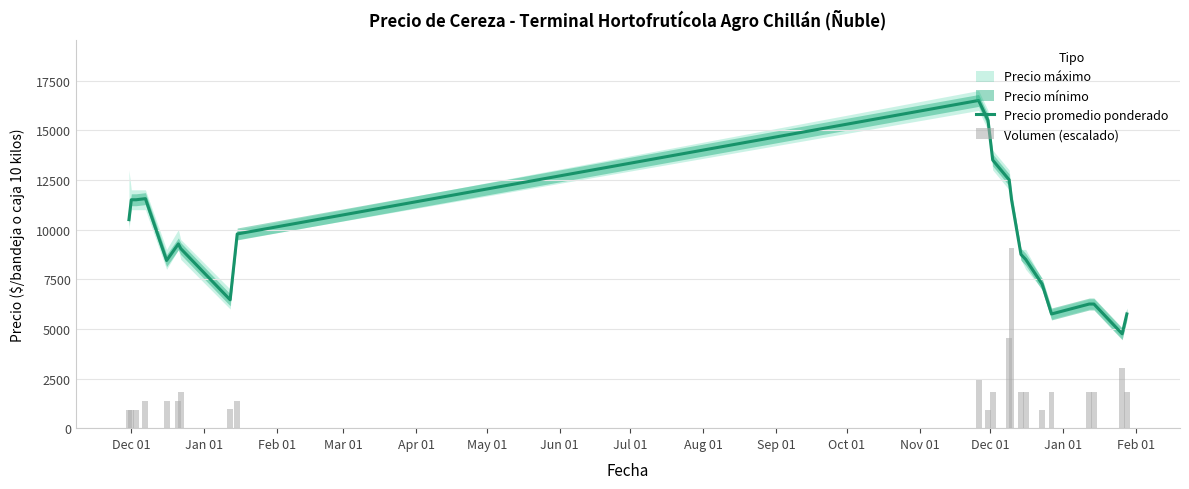

What is the minimum value for Precio promedio ponderado?

4750